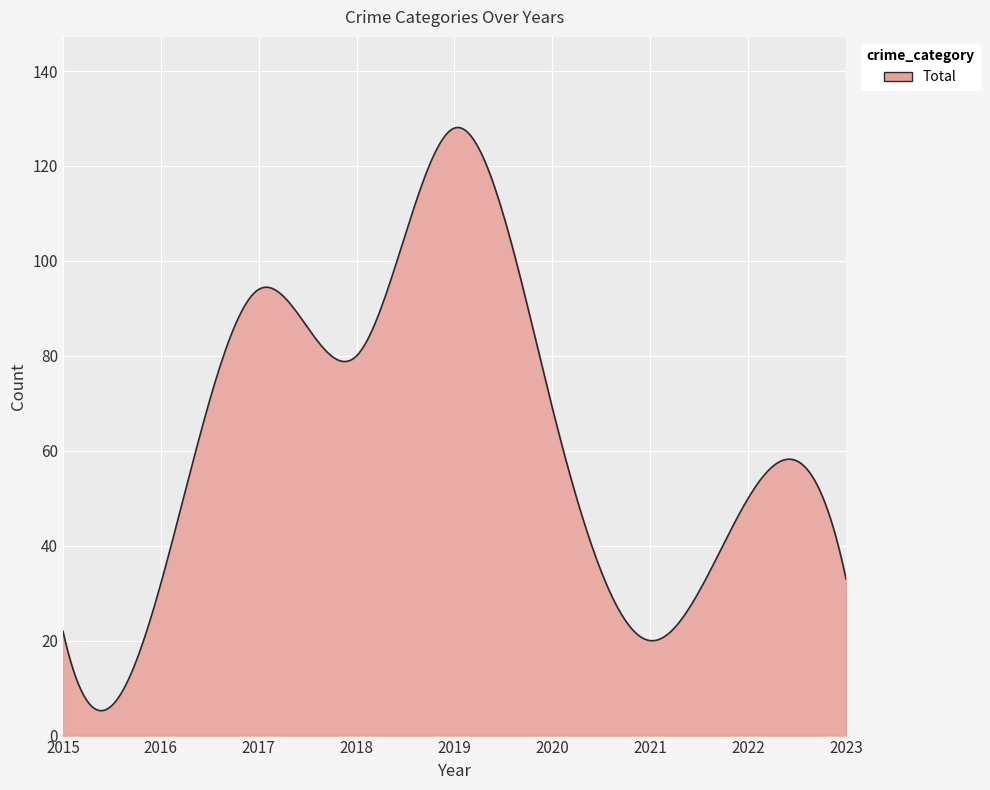

What is the greatest value displayed?

128.1